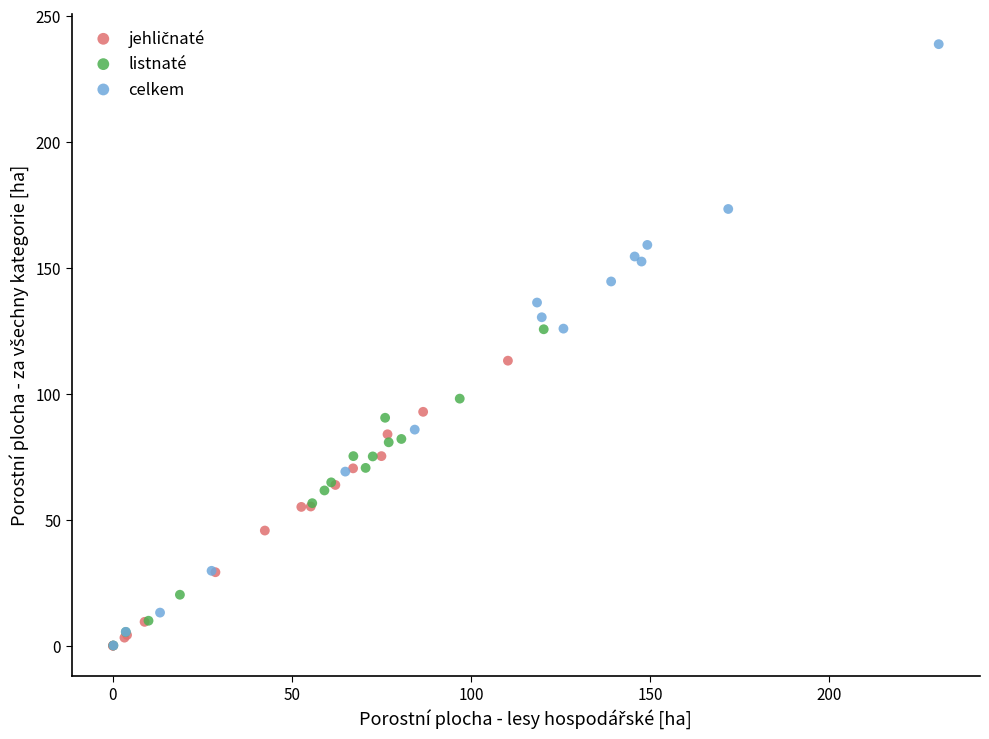

Which series reaches the maximum Y coordinate?

celkem